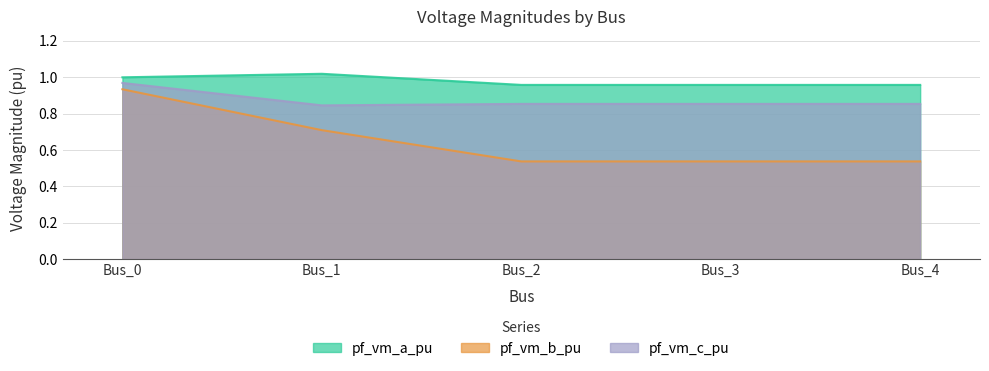

At which category does pf_vm_b_pu reach its first local valley?

Bus_2